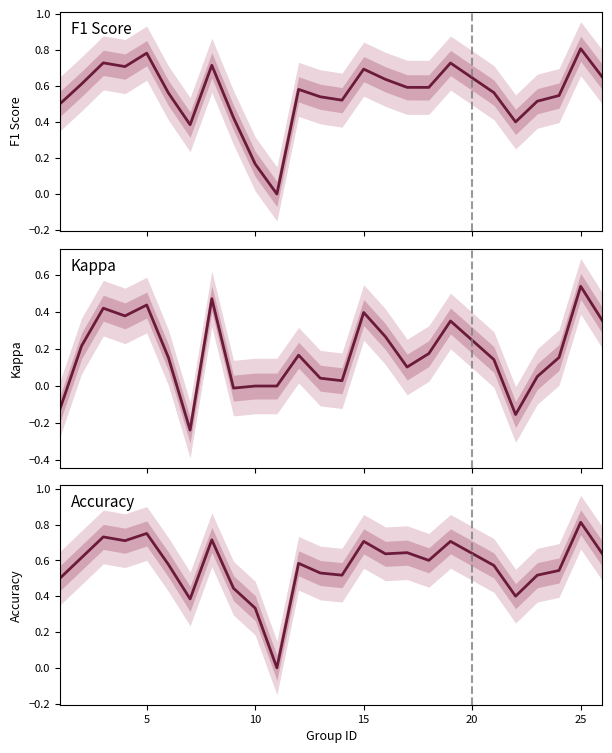

Which series has the widest spread of values?

accuracy